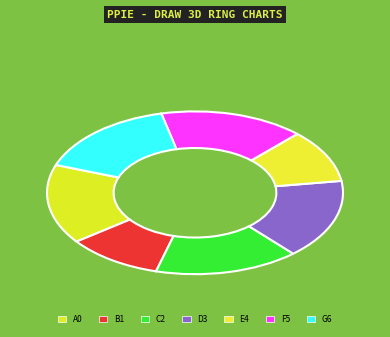

Count the number of slices in the pie.

7